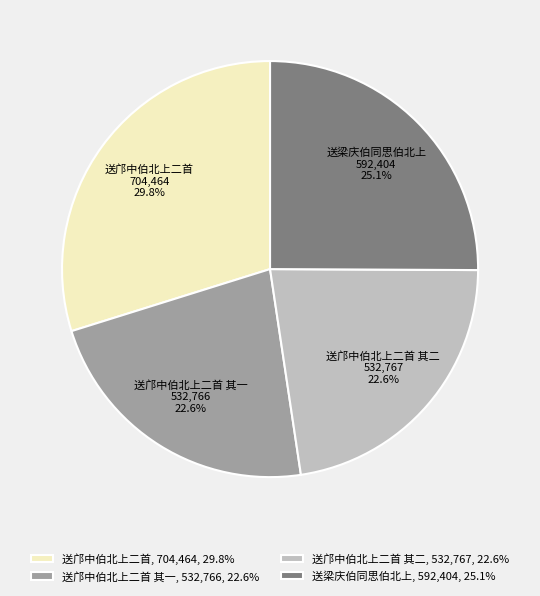

Do 送邝中伯北上二首 其一 and 送梁庆伯同思伯北上 together represent more than half of the pie?

No